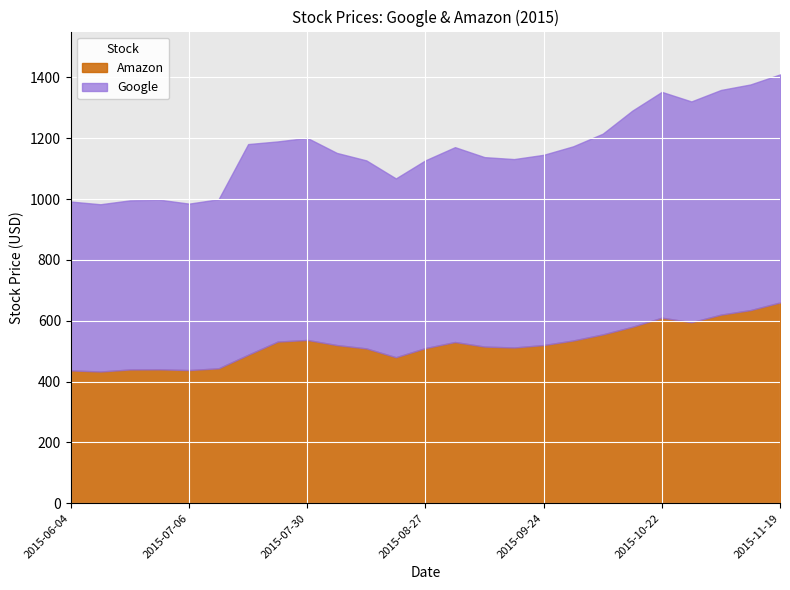

How many interior local valleys does the Amazon series have?

5